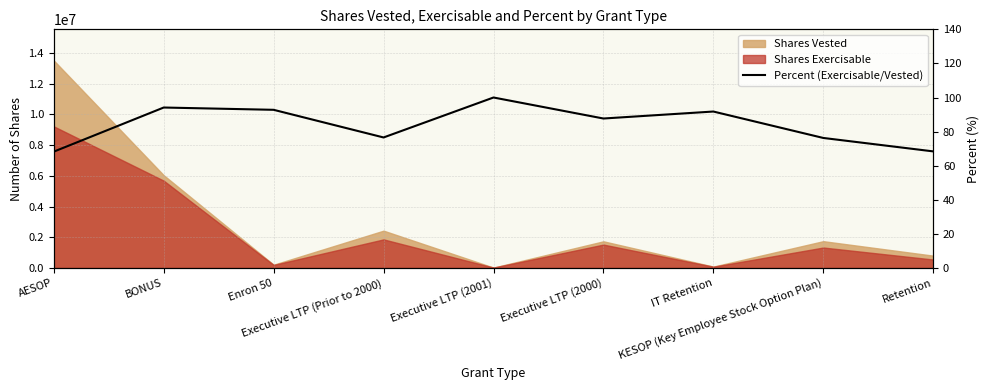

Which label corresponds to the largest value in the chart?

Executive LTP (2001)